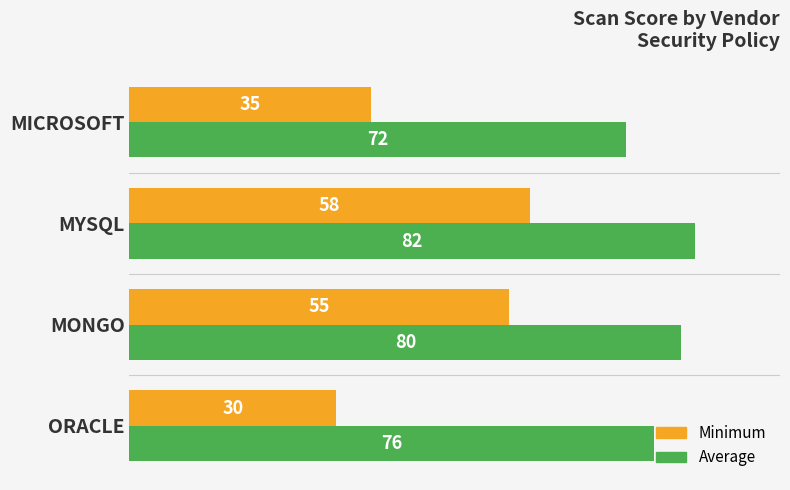

Which category has the lowest value across all series?

ORACLE